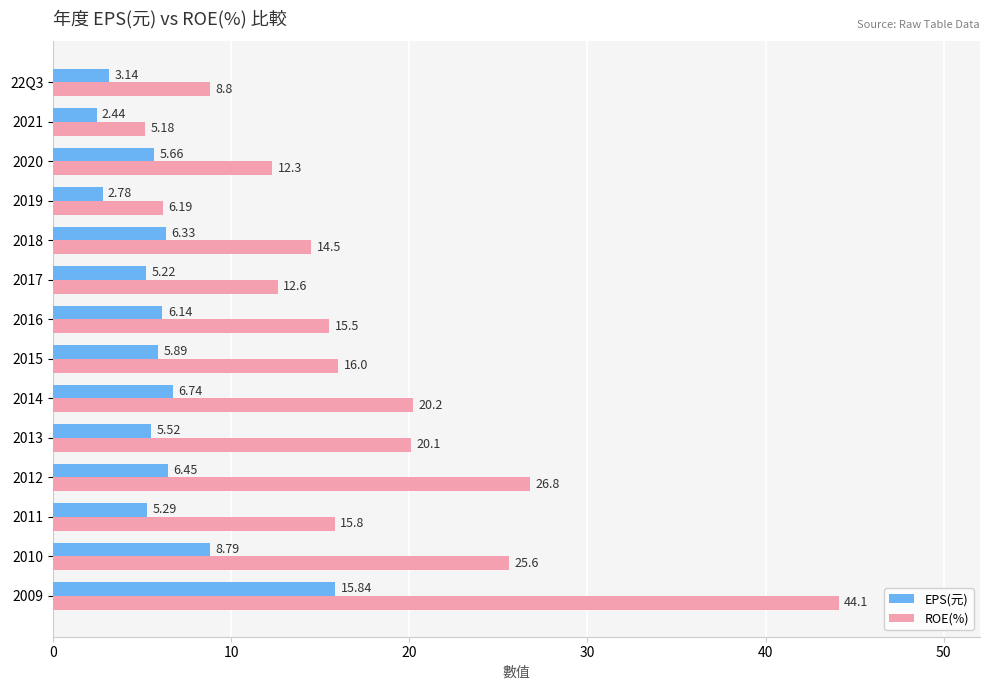

List the series in order of their peak value, highest first.

ROE(%), EPS(元)